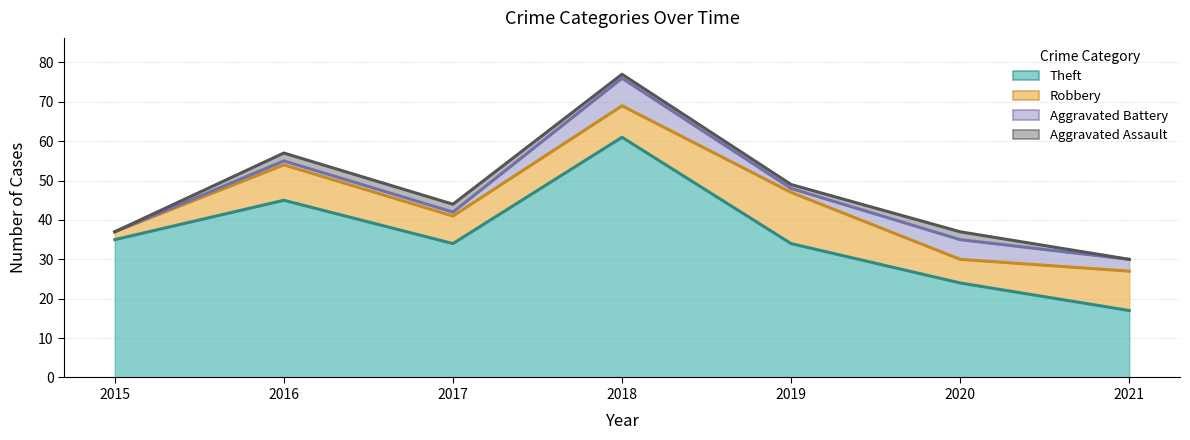

At 2019, list the series in order from smallest to largest.

Aggravated Battery, Aggravated Assault, Robbery, Theft